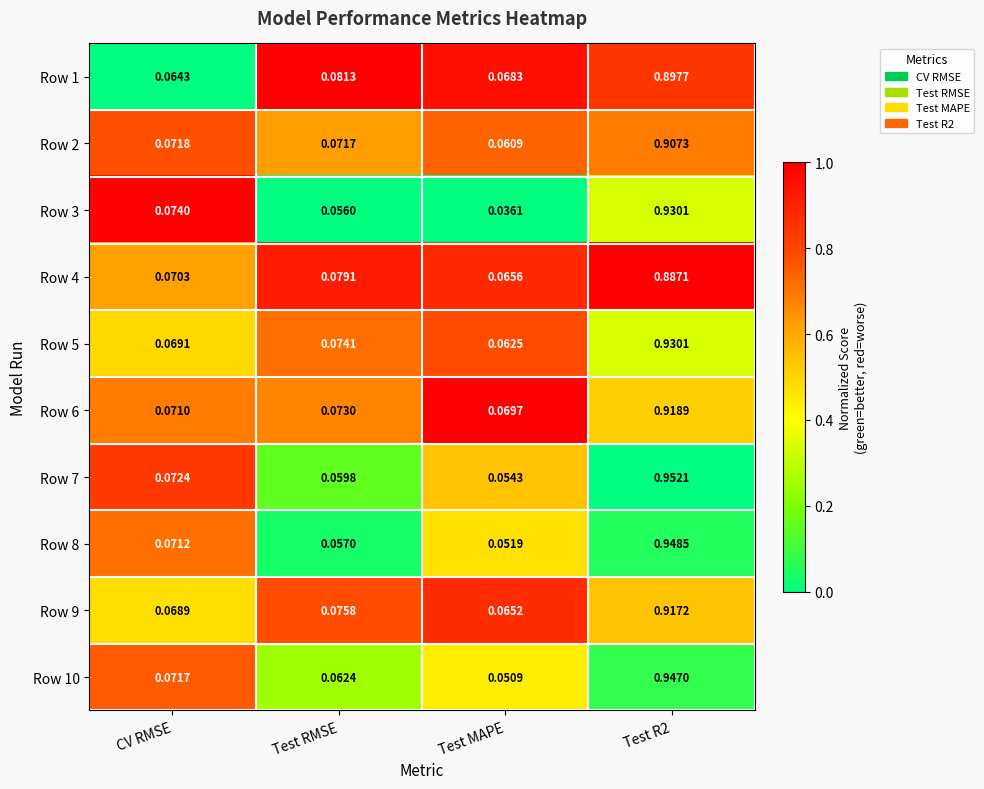

Which series has the largest range (max minus min)?

Row 7